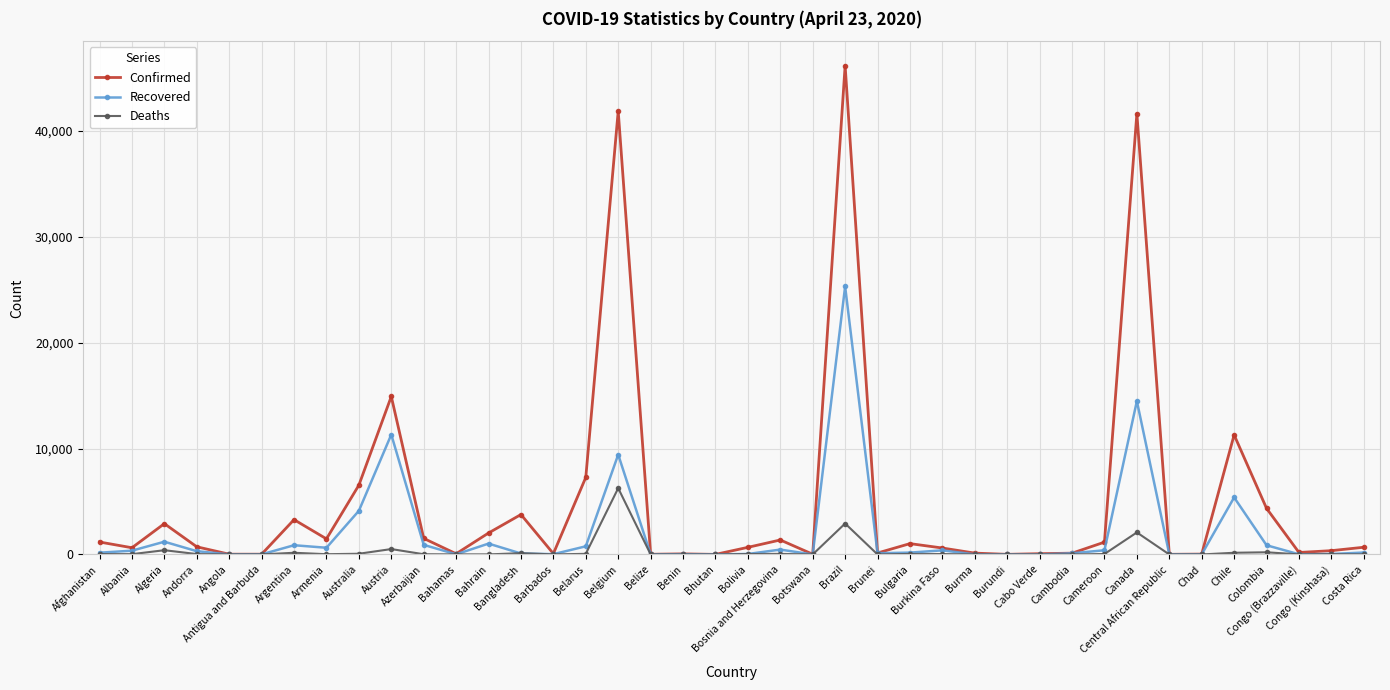

At how many categories does at least one series exceed 16124?

3